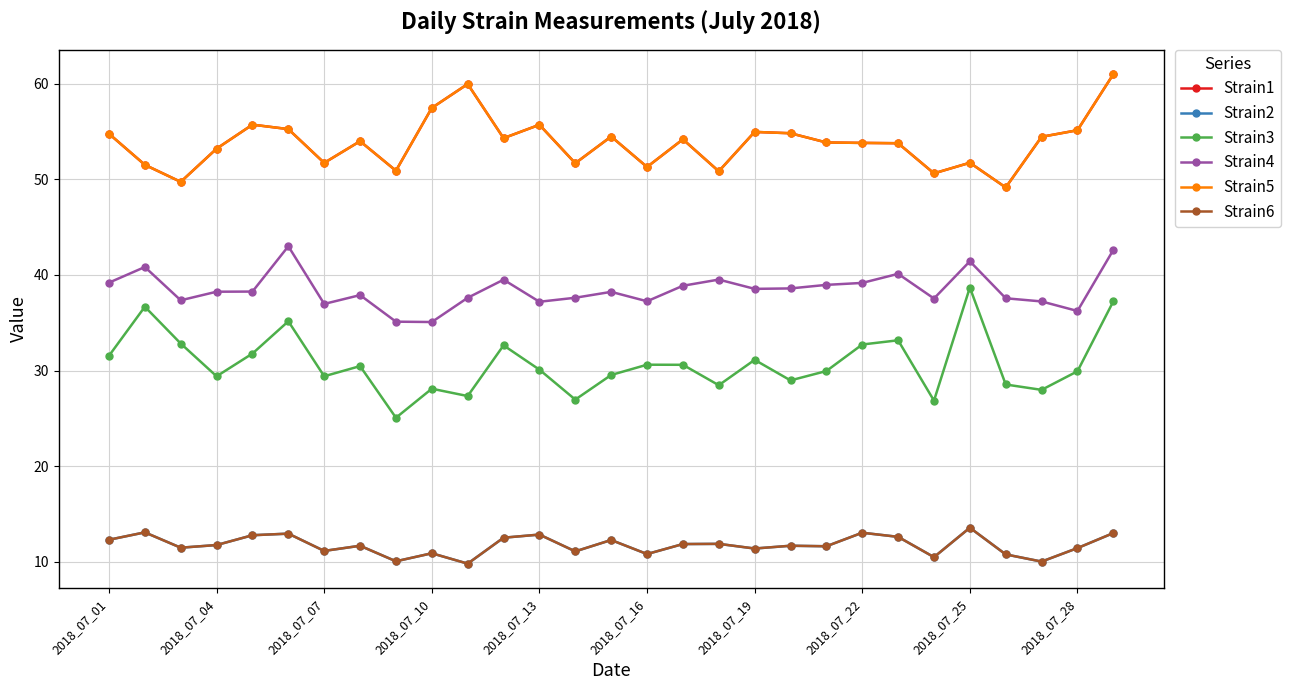

Does the chart have visible grid lines?

Yes